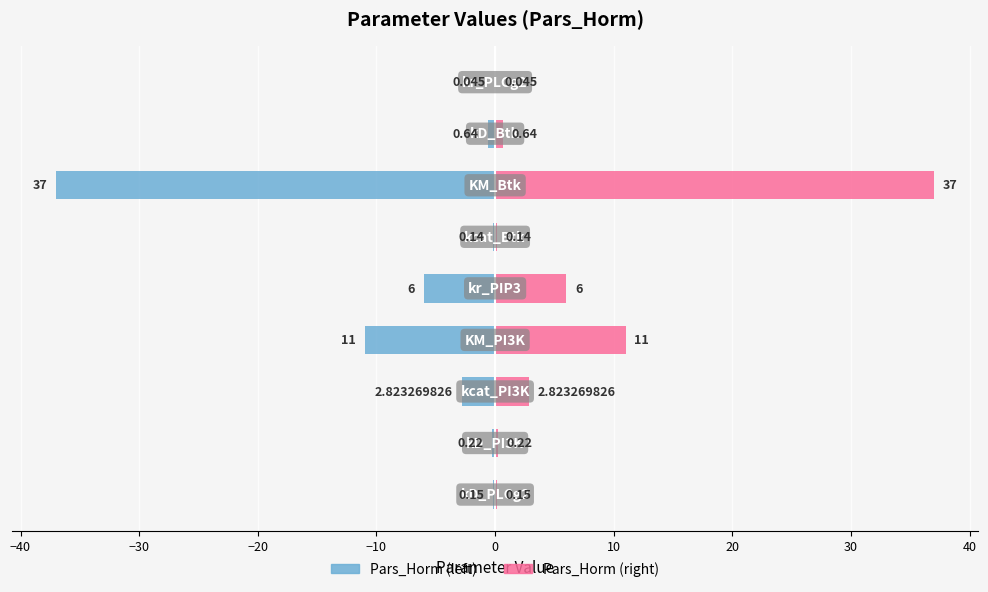

What is the minimum value for Pars_Horm (left)?

-37.0